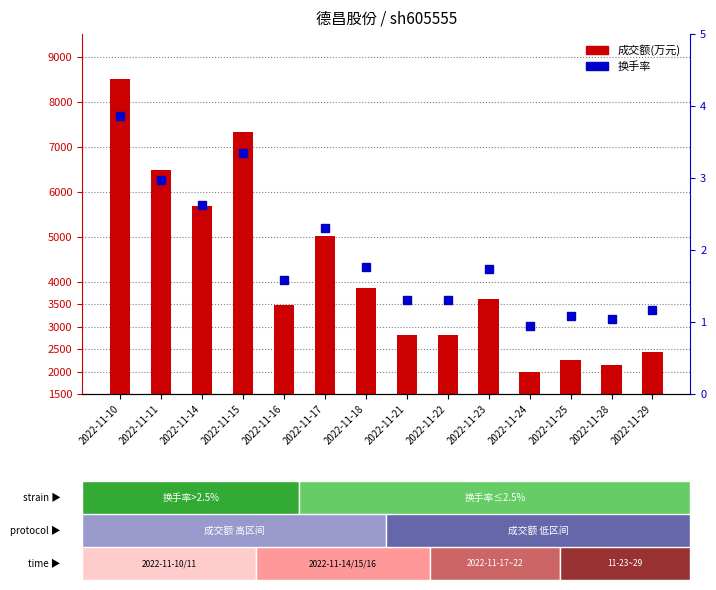

What are all the series names shown in the legend?

成交额(万元), 换手率